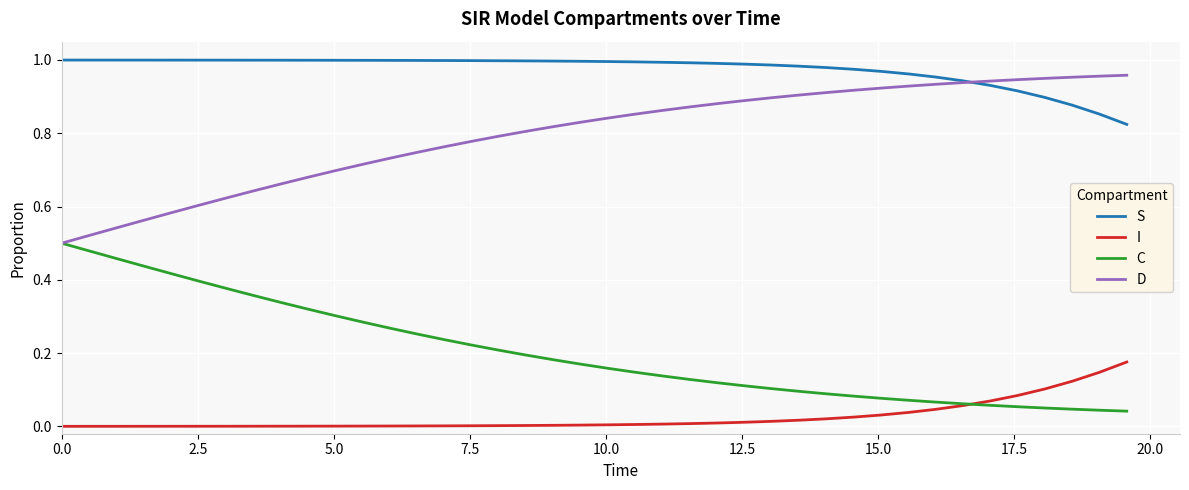

True or false: I and D intersect in this chart.

False